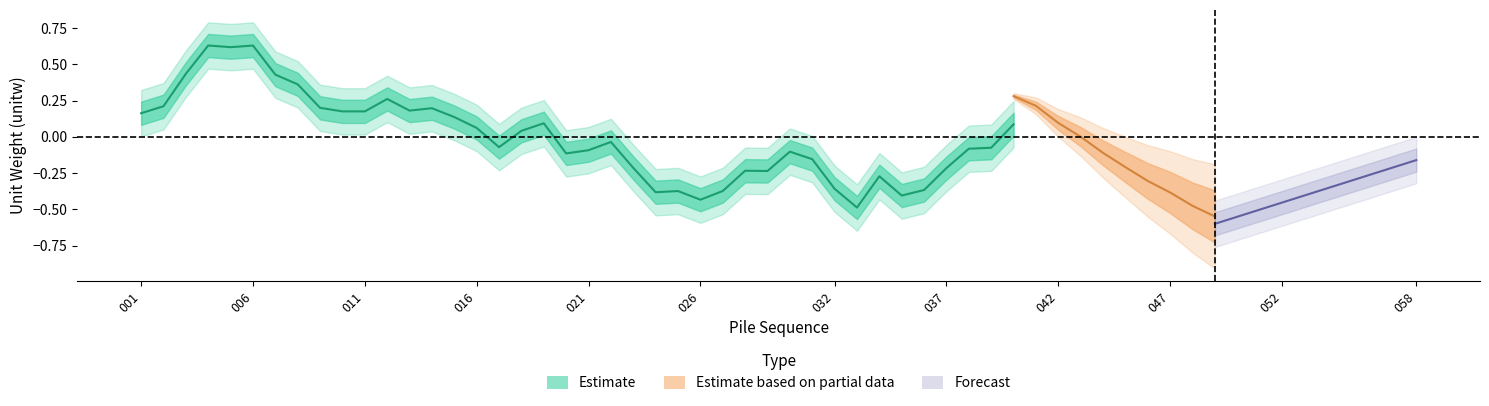

Between 042 and 032, which is larger?

042